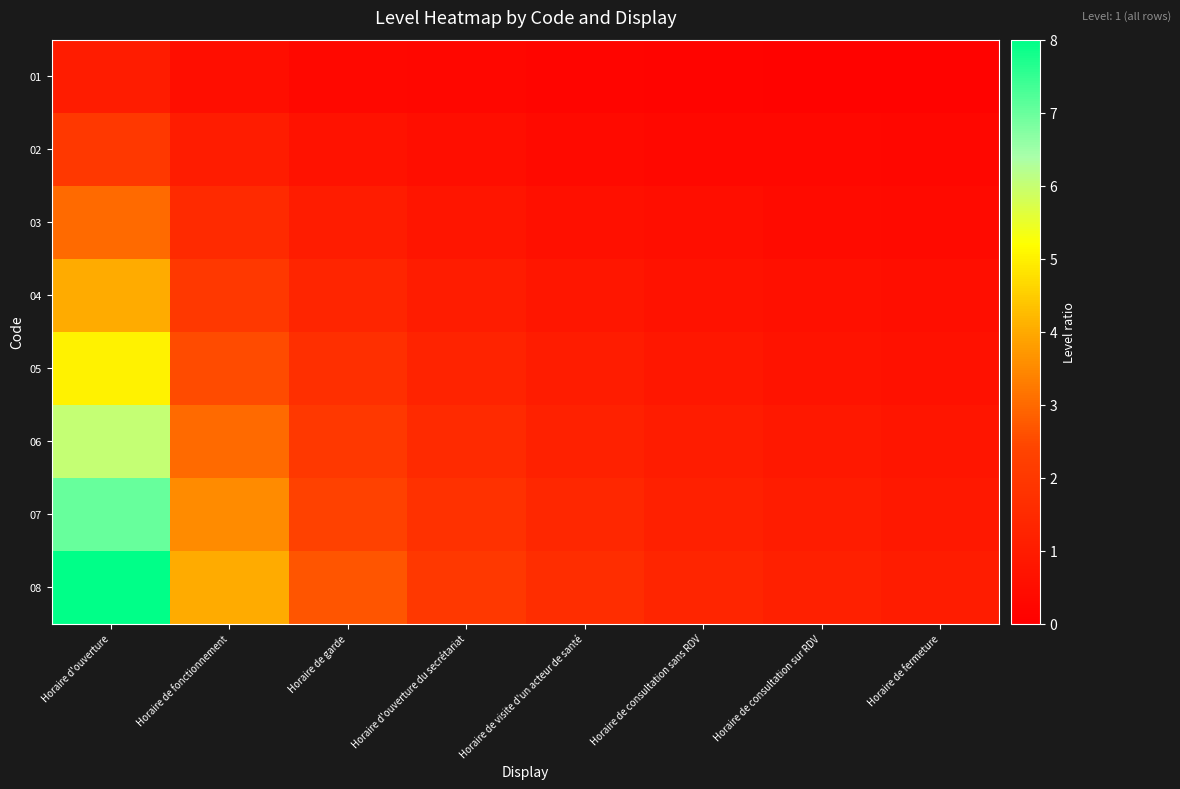

At how many categories does at least one series exceed 6?

1